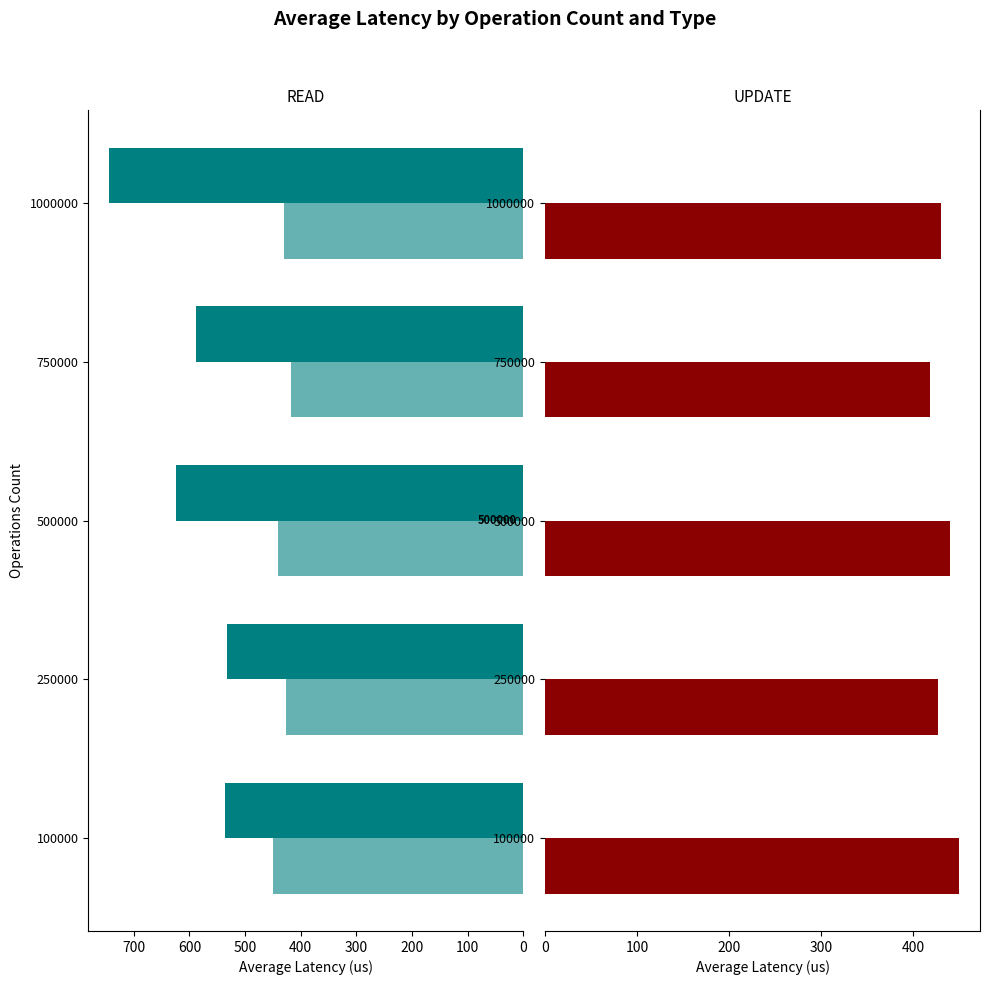

Between 300 and 200, which is larger?

300